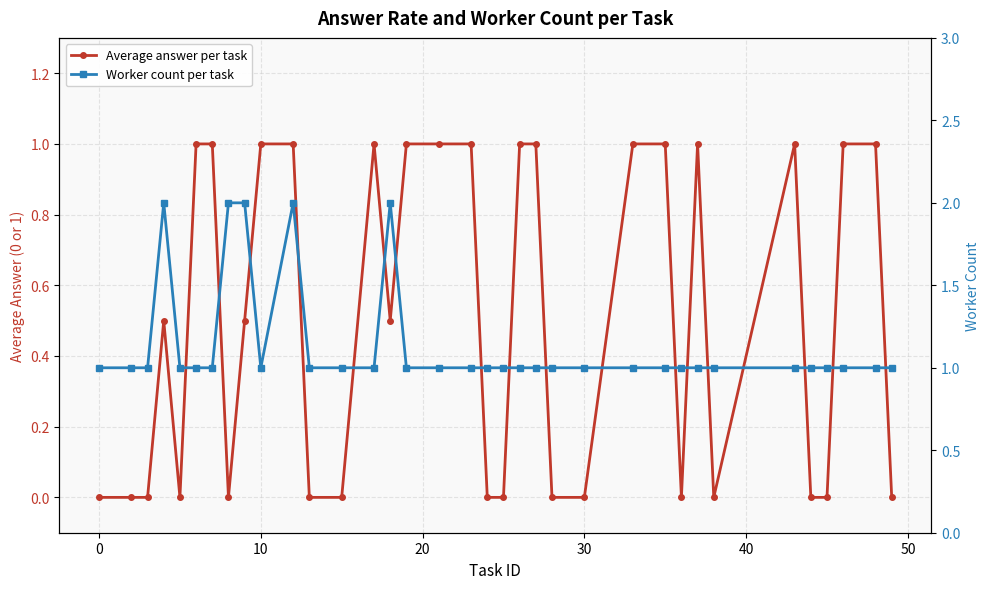

At how many categories does at least one series exceed 1?

5